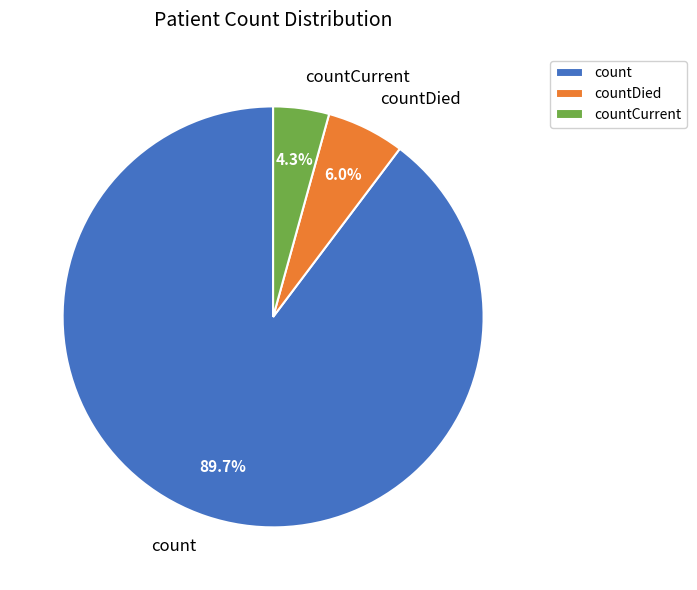

What percentage is NOT represented by countDied?

94.0%